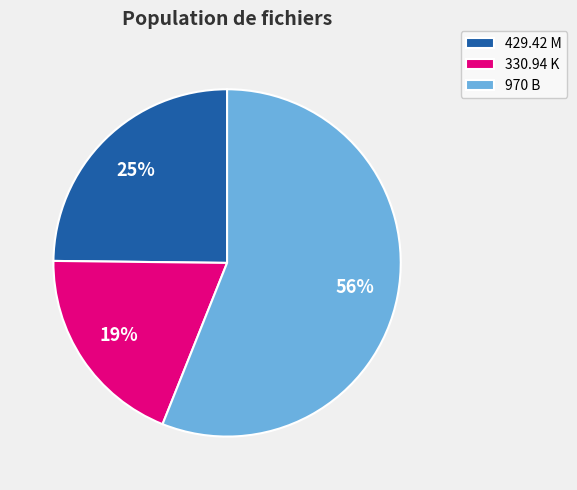

Which category has the biggest portion of the pie?

970 B